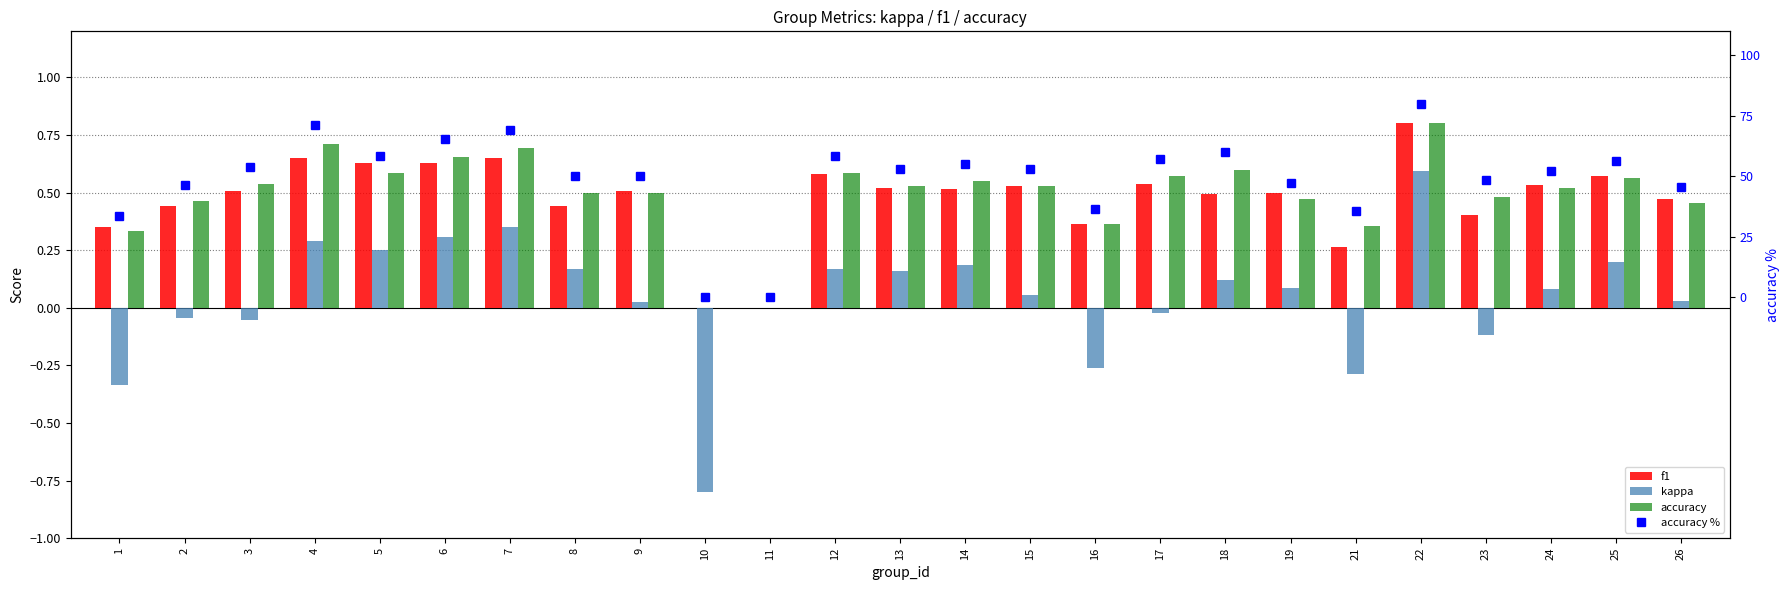

What is the difference between the kappa values at 2 and 19?

0.1